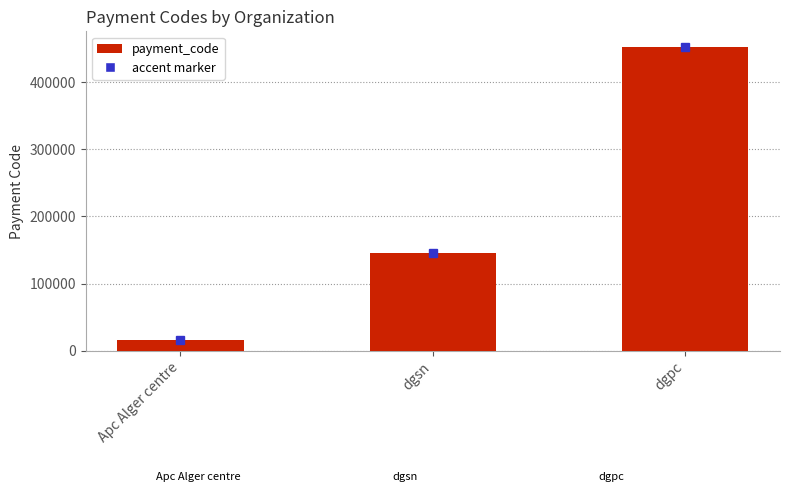

What is the smallest value displayed?

16000